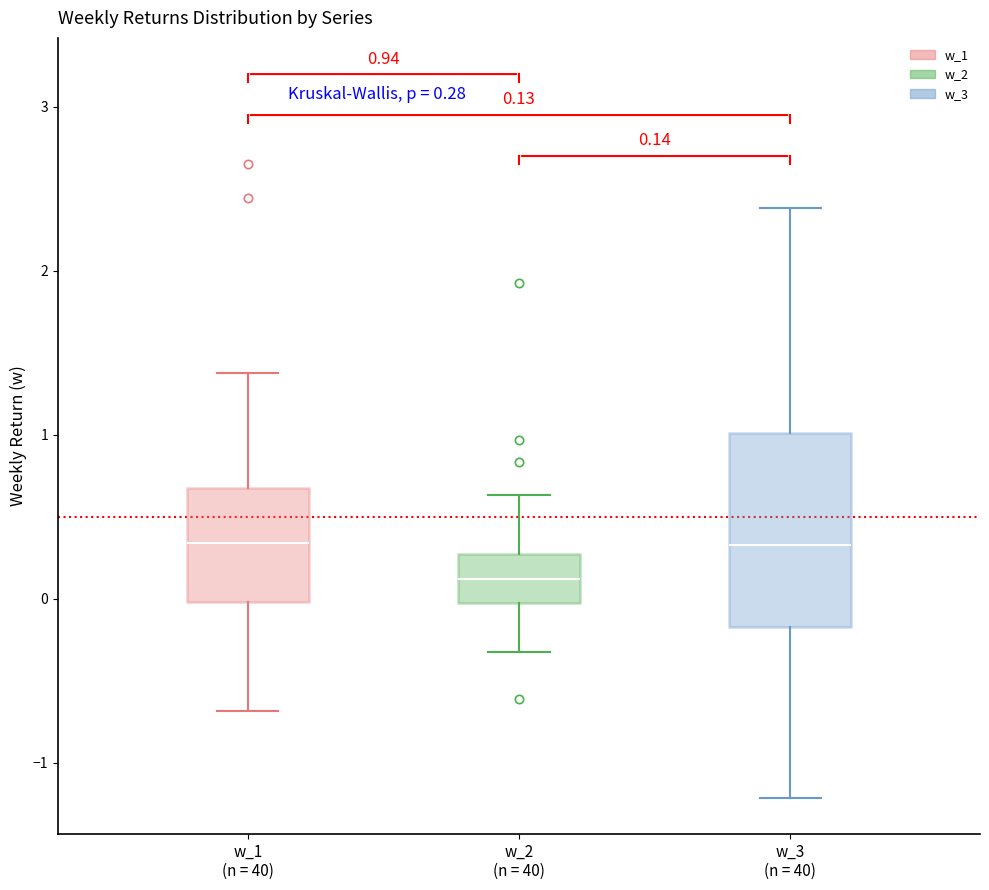

Which box has the lowest median line?

w_2 (n = 40)